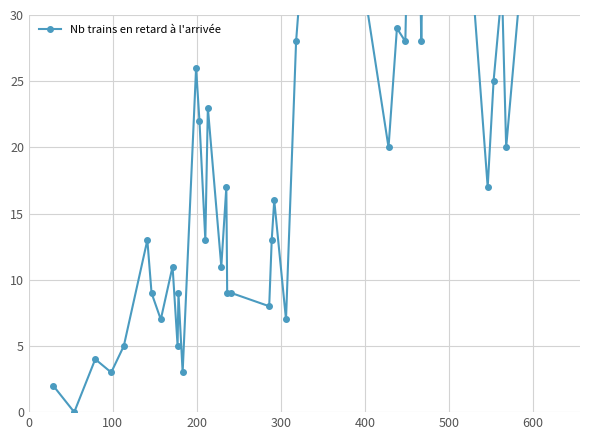

Reading left to right, extract all data points from this chart.

2	0	4	3	5	13	9	7	11	5	9	3	26	22	13	23	11	17	9	9	8	13	16	7	28	53	20	29	28	40	60	28	55	58	17	25	32	20	46	50